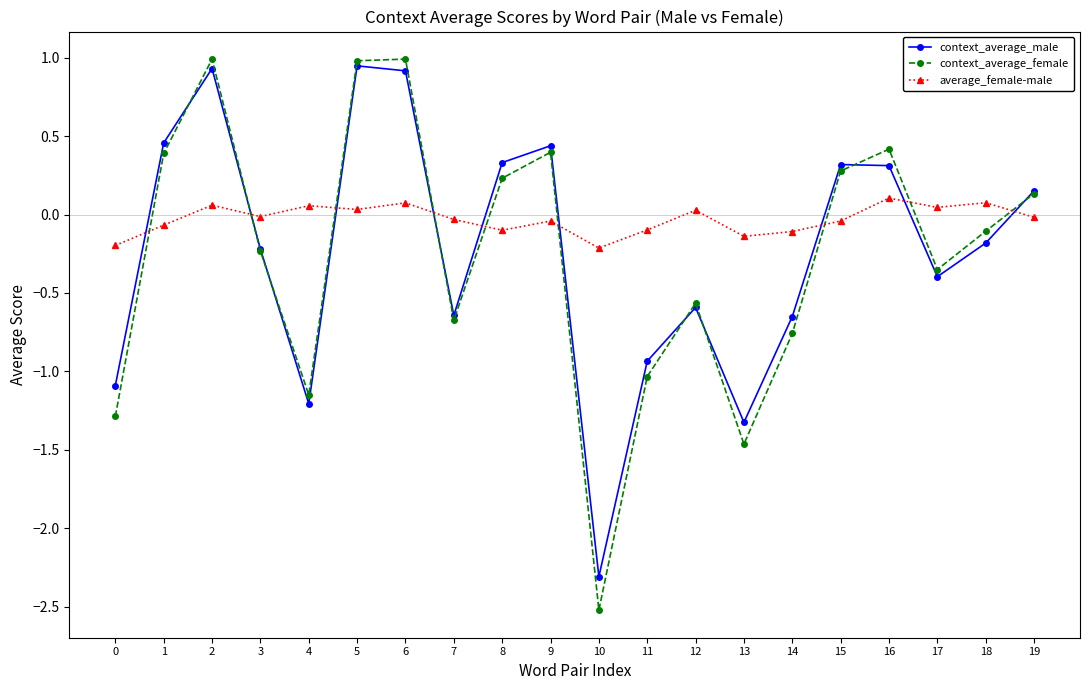

At 14, list the series in order from largest to smallest.

average_female-male, context_average_male, context_average_female